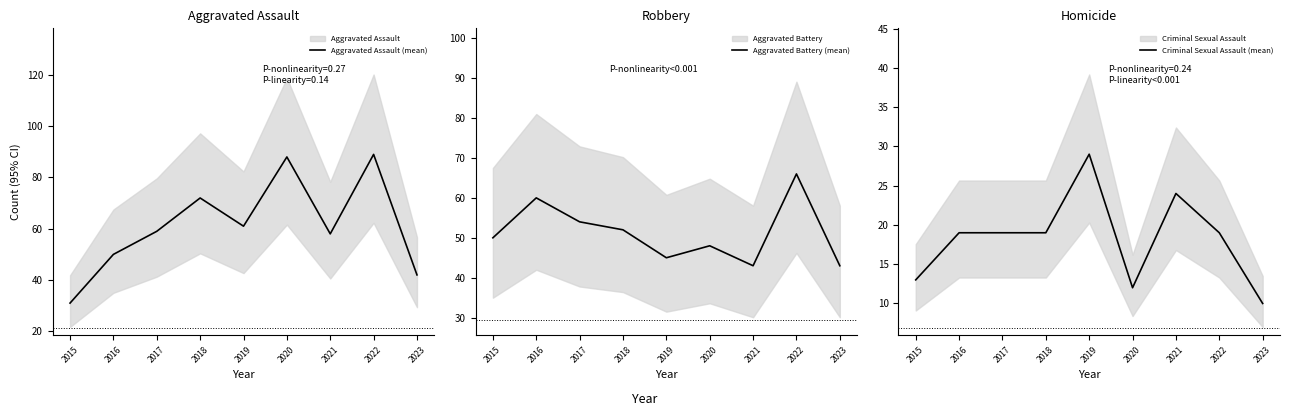

Rank the series by their maximum value, from lowest to highest.

Criminal Sexual Assault (mean), Aggravated Battery (mean), Aggravated Assault (mean)